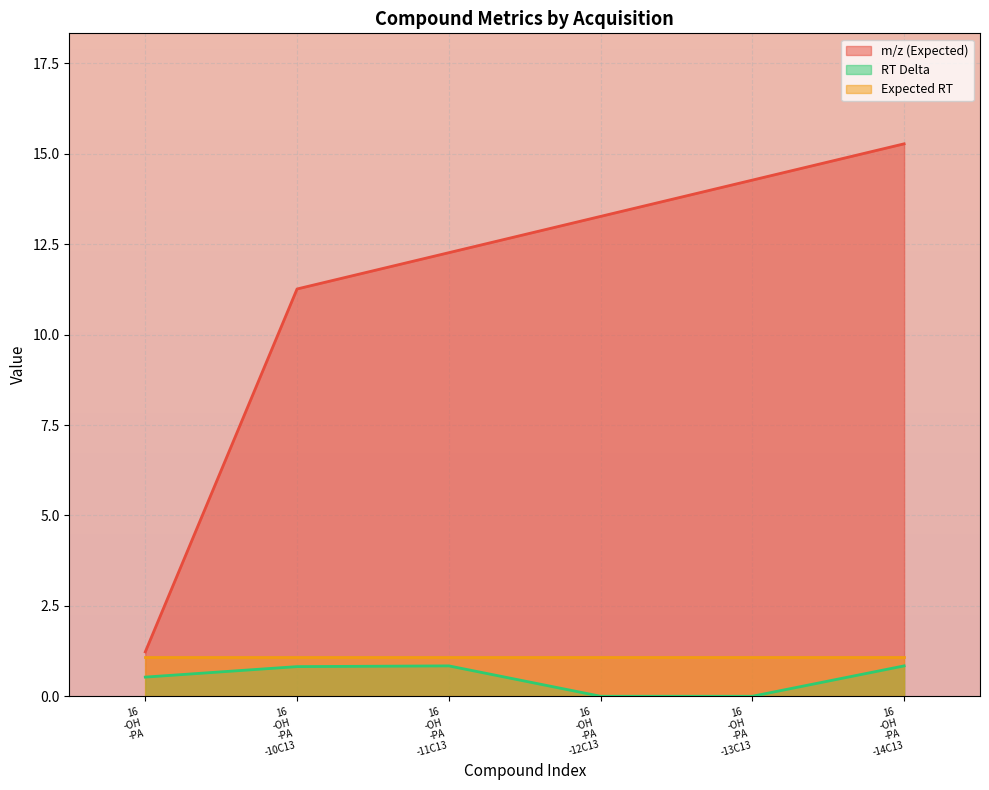

At which label is m/z (Expected) closest to 8?

16
-OH
-PA
-10C13